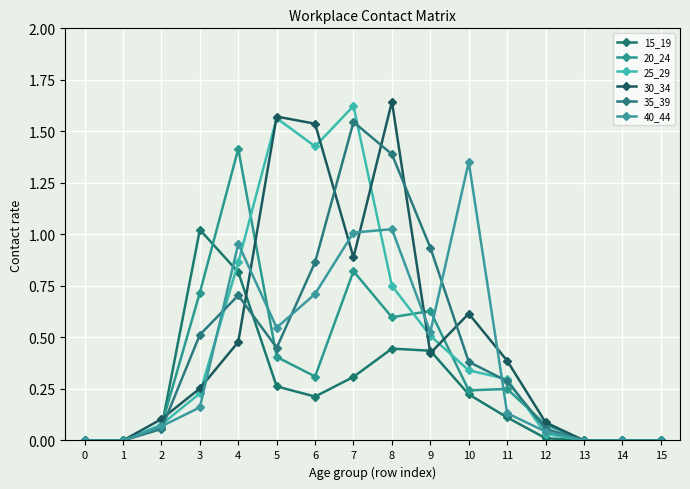

How many categories are shown in the chart?

16